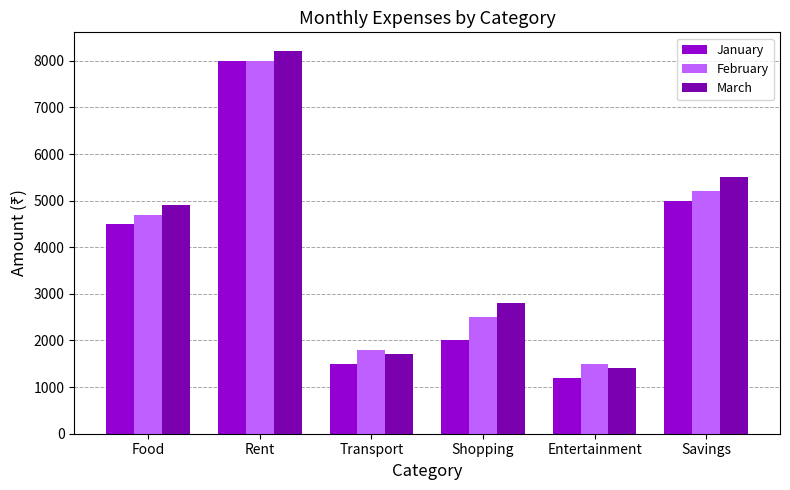

Reading left to right, what are all the values shown in this chart?

January: 4500	8000	1500	2000	1200	5000
February: 4700	8000	1800	2500	1500	5200
March: 4900	8200	1700	2800	1400	5500